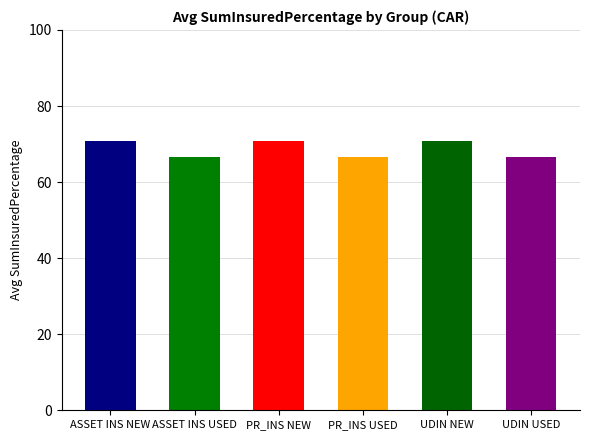

Are the bars grouped side by side (vs. stacked)?

No